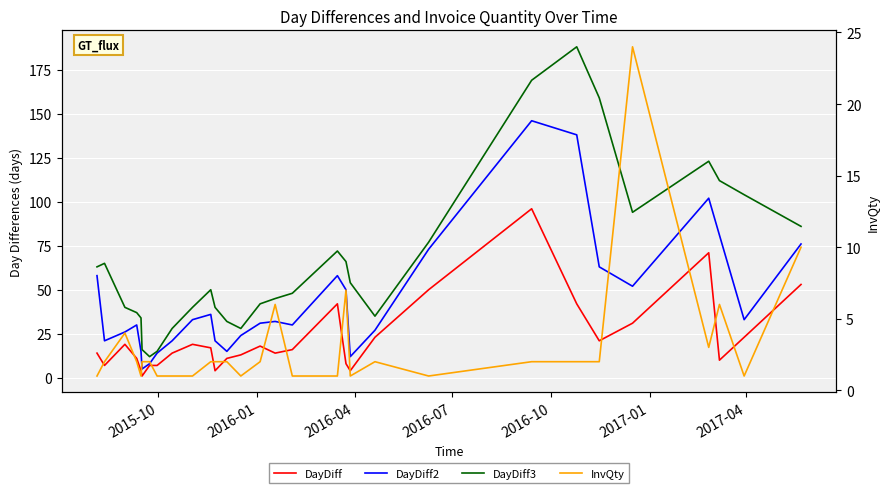

Is the value of InvQty at 23 greater than the value of DayDiff3 at 9?

No